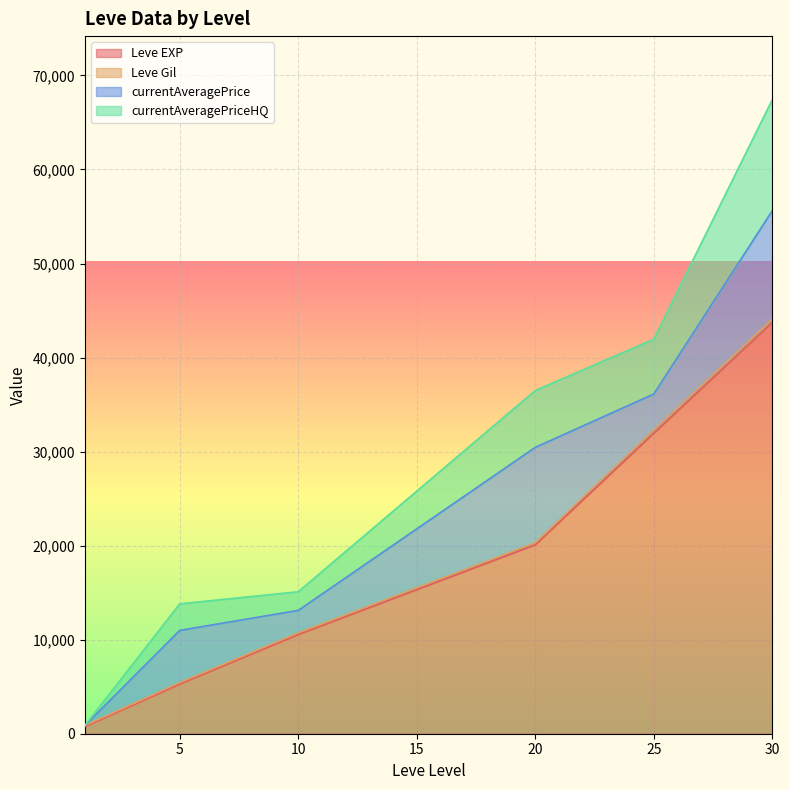

At which category is the sum across all series the highest?

30